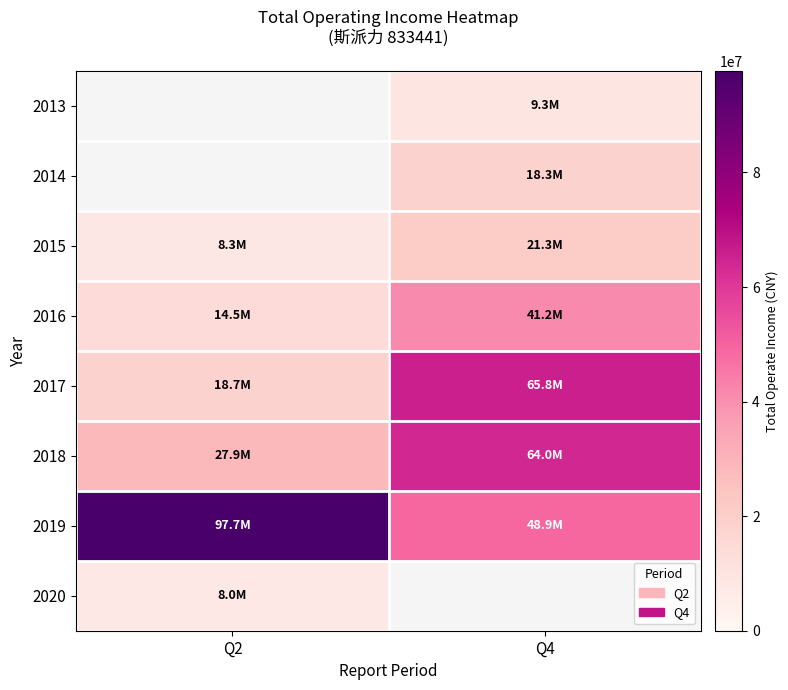

How many data points in 2015 are above 21314720?

1